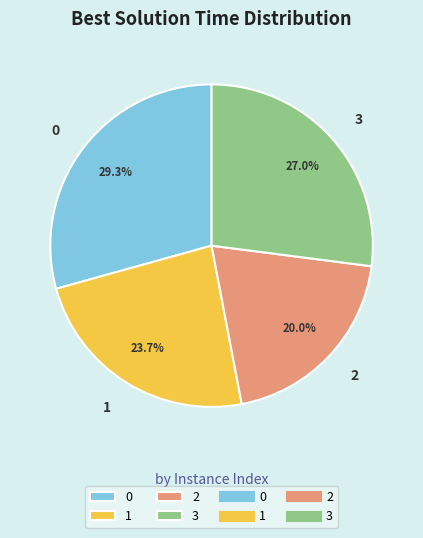

How many slices are in this pie chart?

4